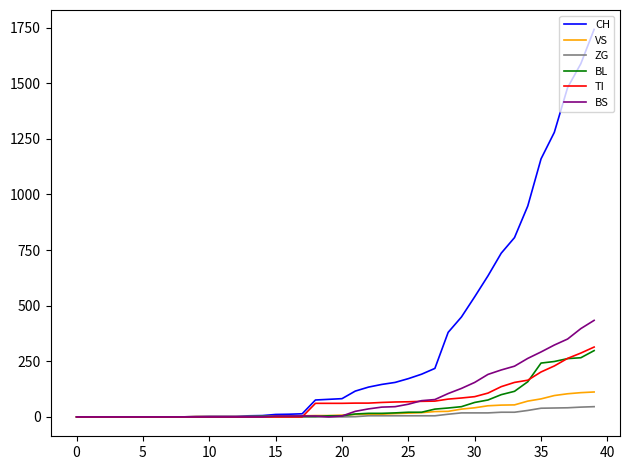

Does the chart display data point markers on the line(s)?

No